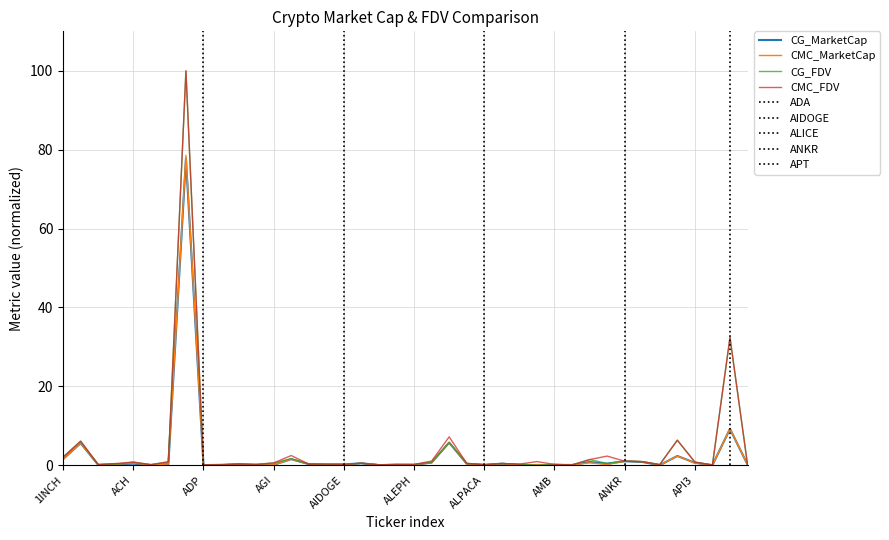

At which label is CMC_FDV closest to 50?

38